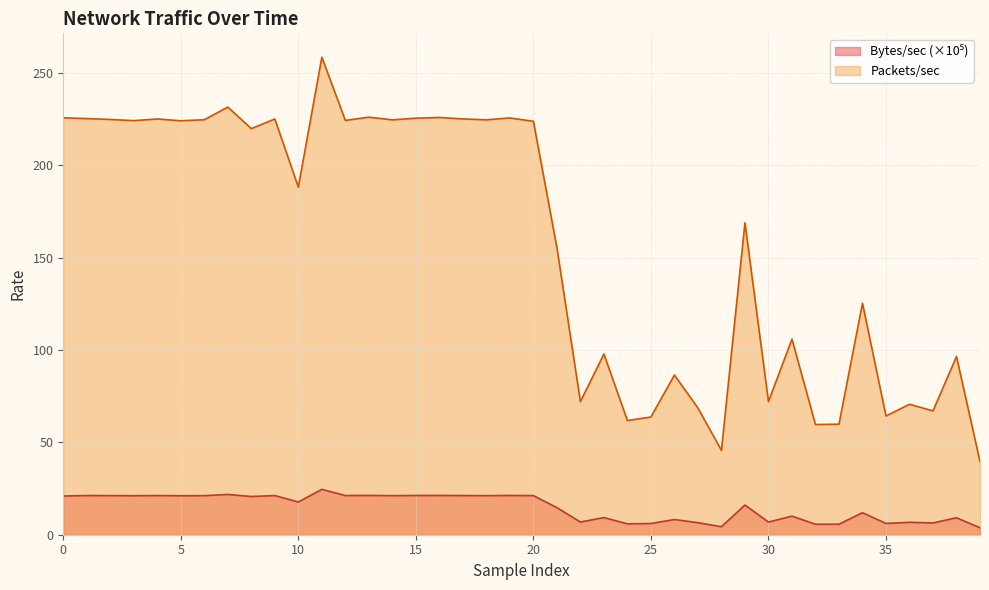

List the series in order of their peak value, lowest first.

Bytes/sec, Packets/sec